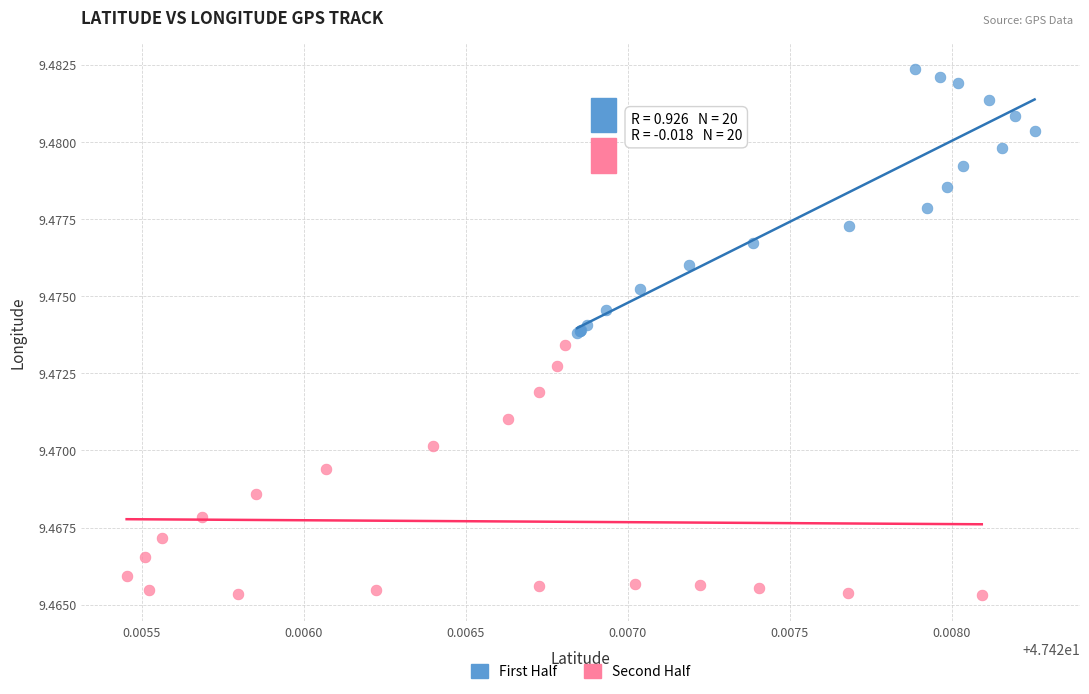

Which series contains the lowest Y value?

Second Half